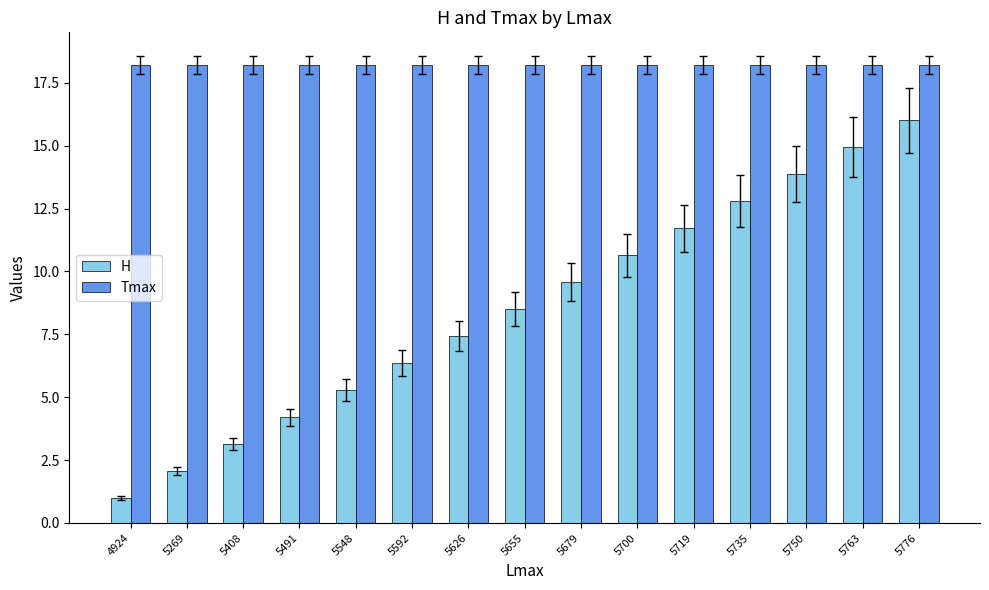

What is the minimum value shown in the chart?

1.0